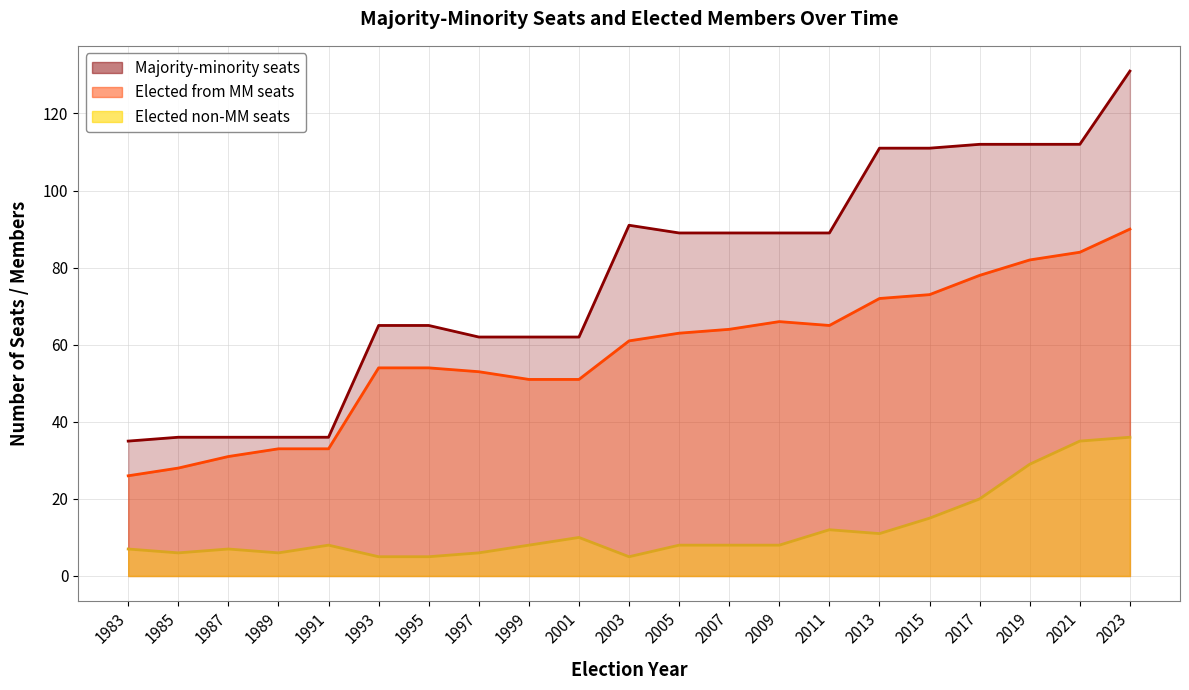

True or false: Elected non-MM seats has a value of 35 at 2021.

True